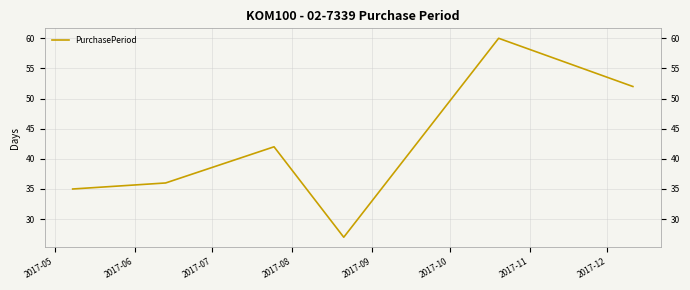

How many distinct data groups are displayed?

1